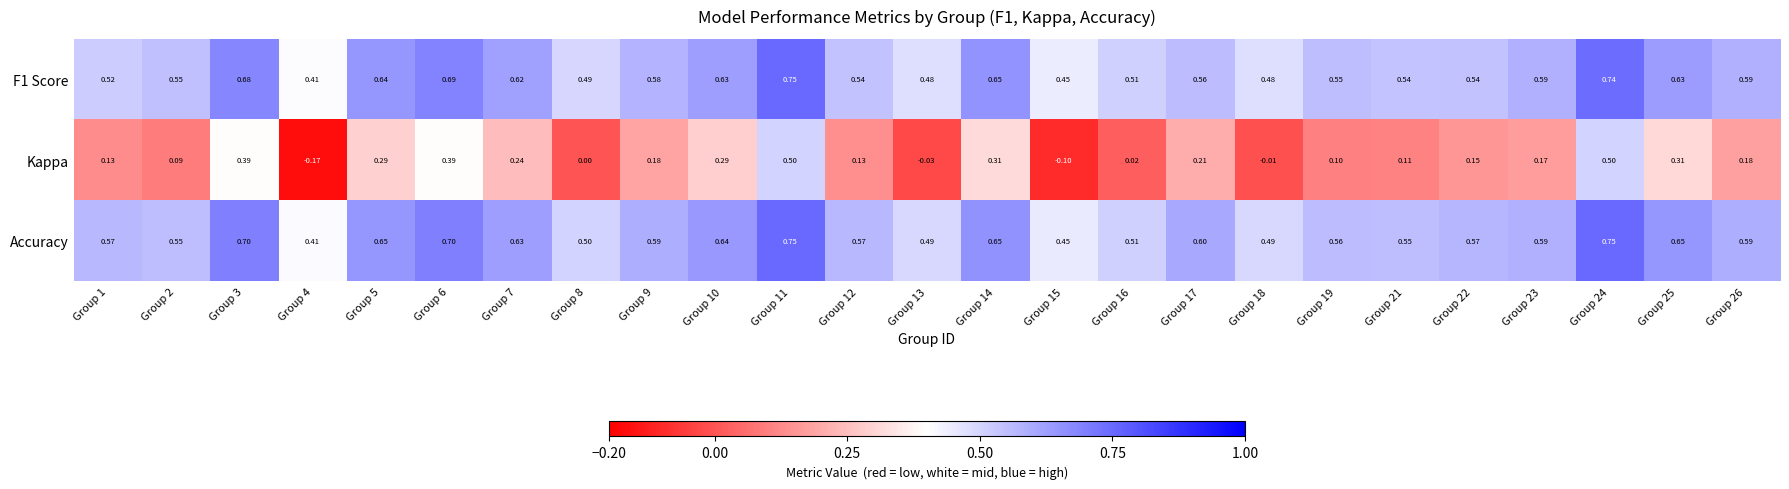

Which series has the widest spread of values?

Kappa